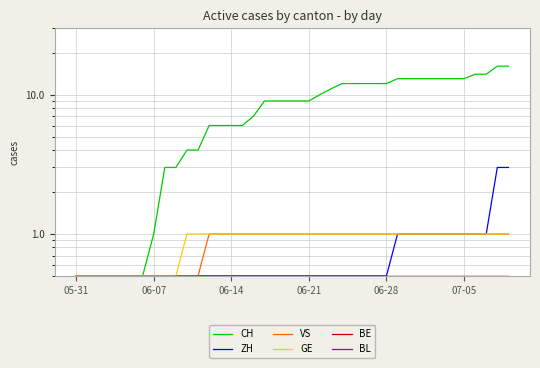

What is the approximate value of CH at 8?

3.0